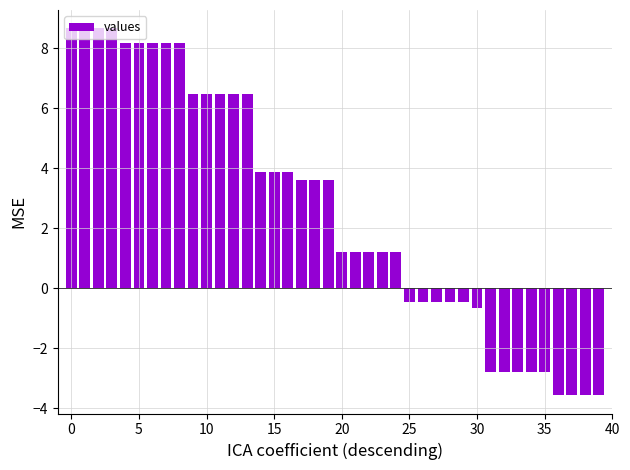

How many values are below zero?

15